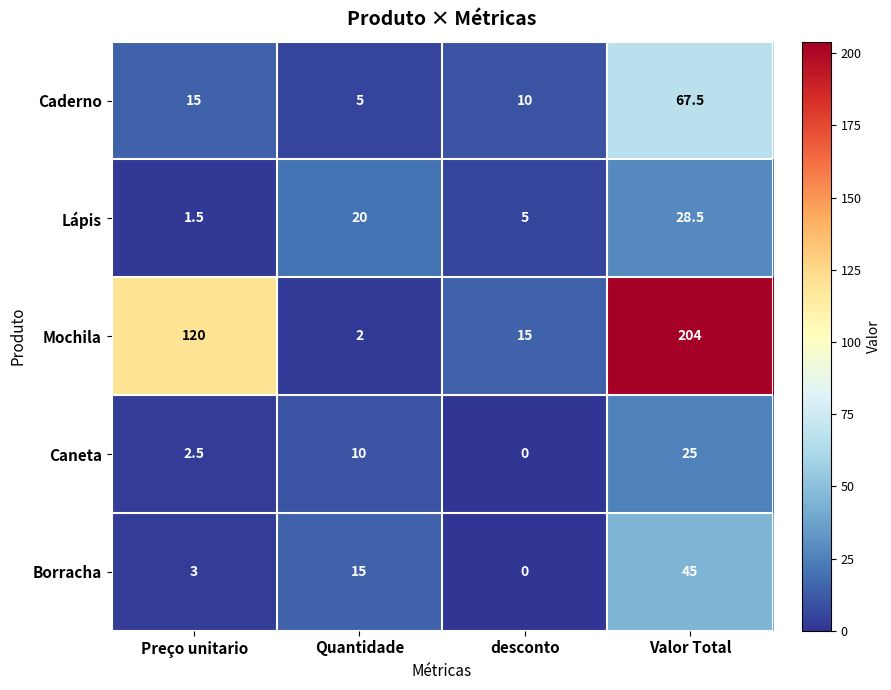

Between Preço unitario and Quantidade, which series saw the biggest shift?

Mochila